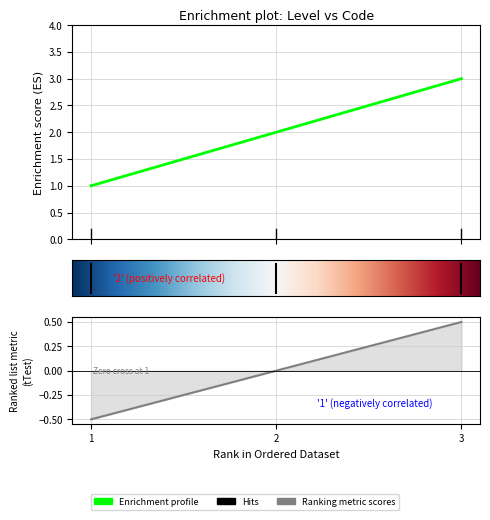

What is the maximum value shown in the chart?

3